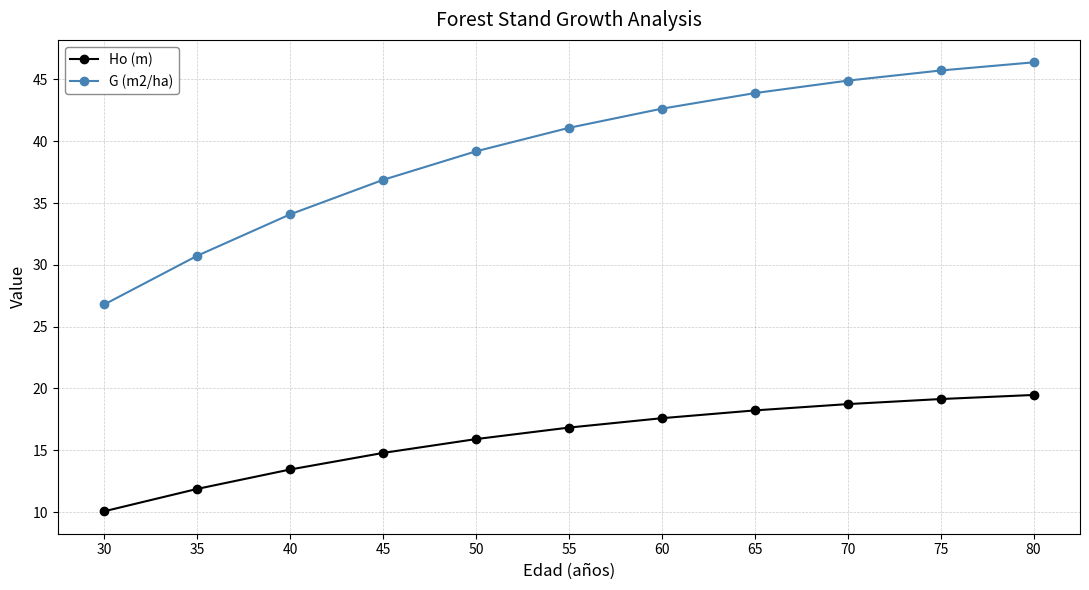

At how many categories does at least one series exceed 16?

11